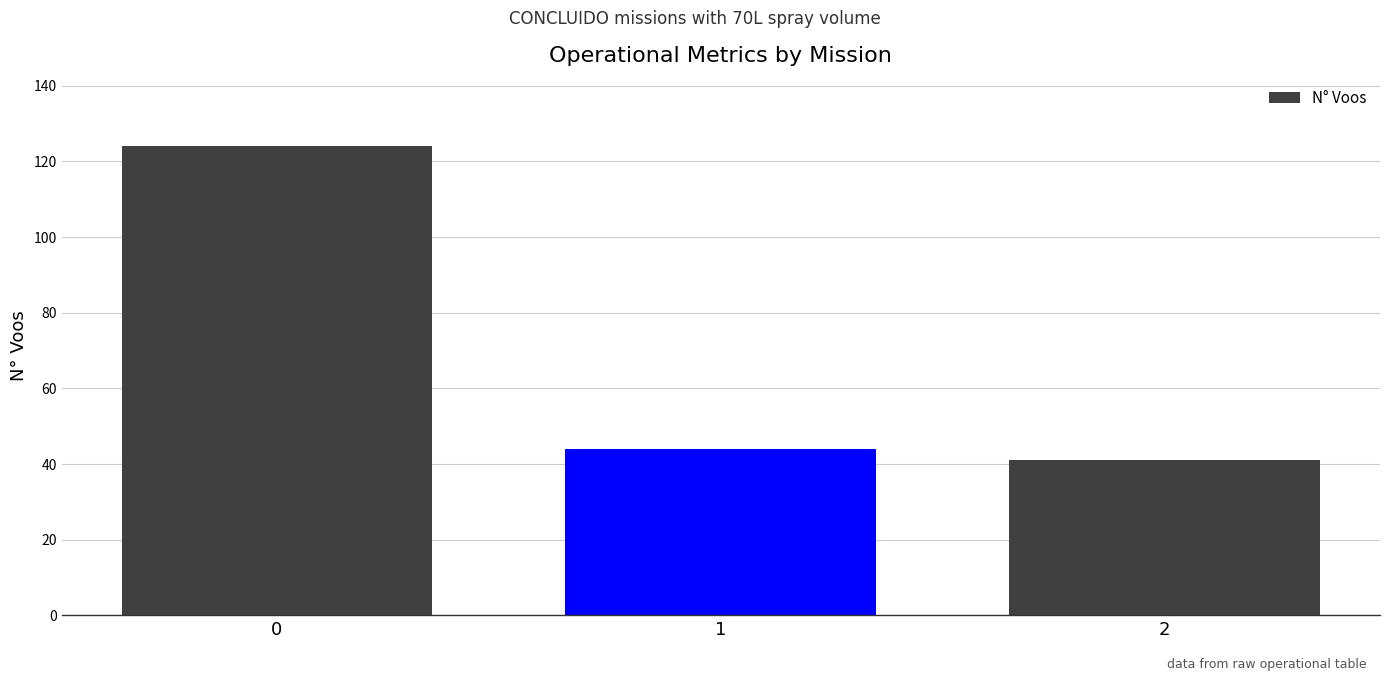

Does the chart contain any negative values?

No